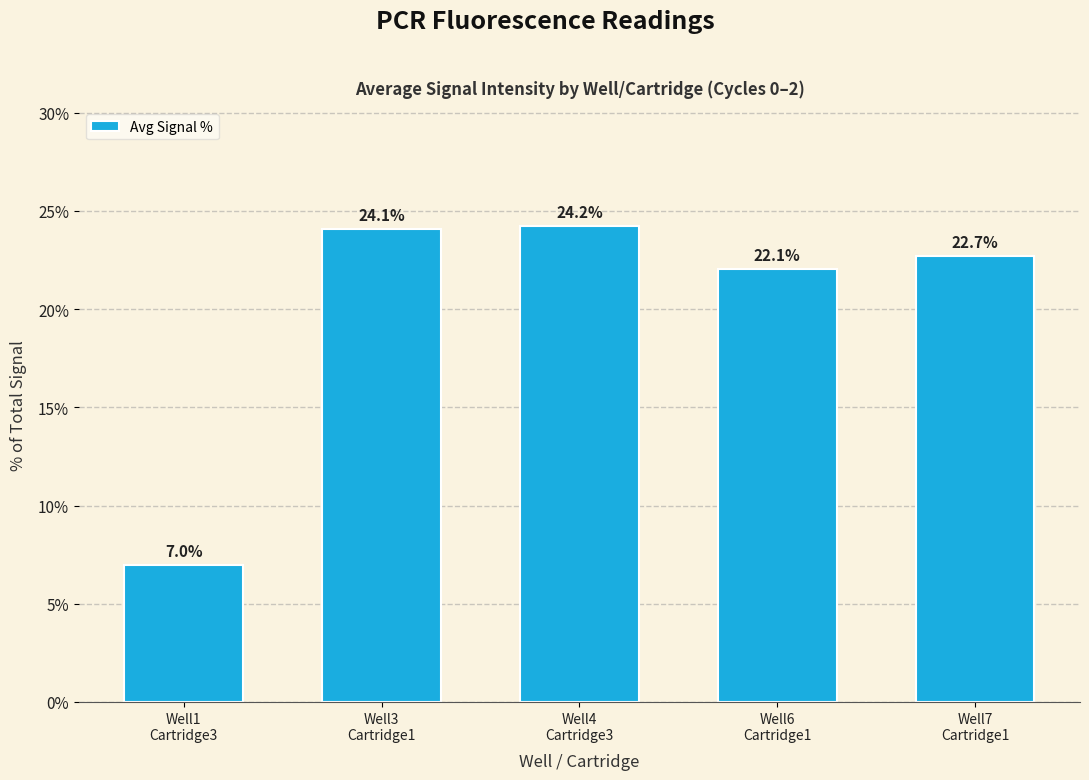

Which has a higher value, Well7
Cartridge1 or Well1
Cartridge3?

Well7
Cartridge1